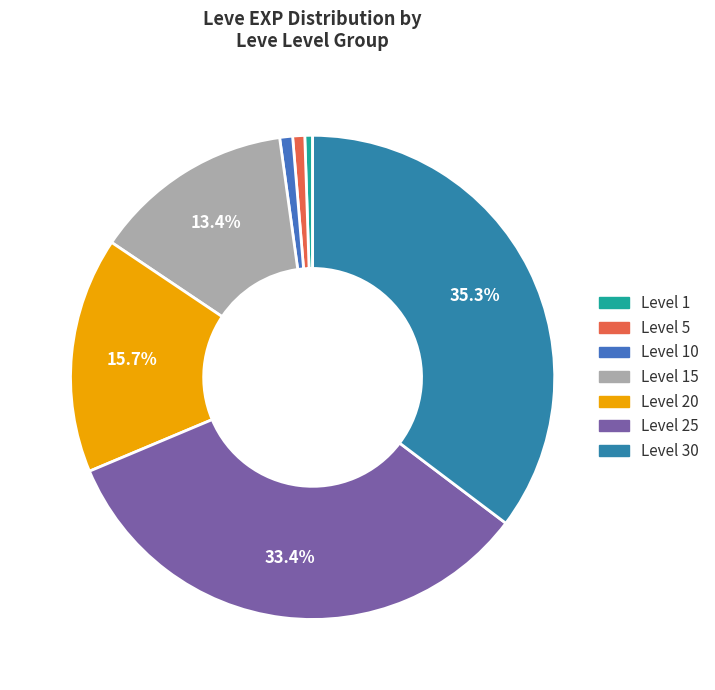

Which category has the smallest portion of the pie?

5